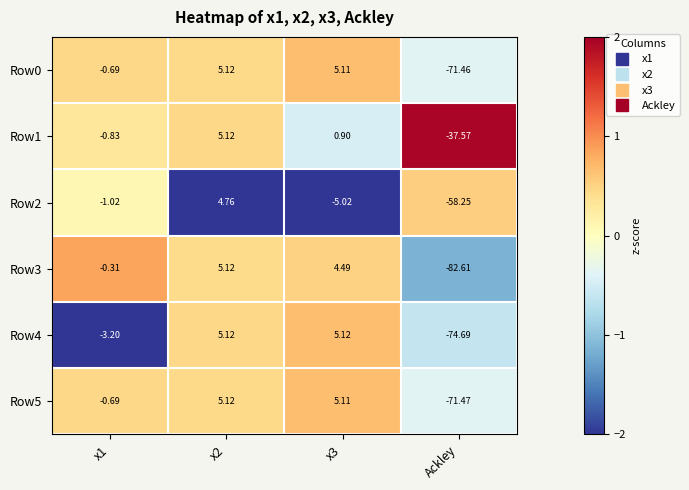

What is the minimum value shown in the chart?

-82.6